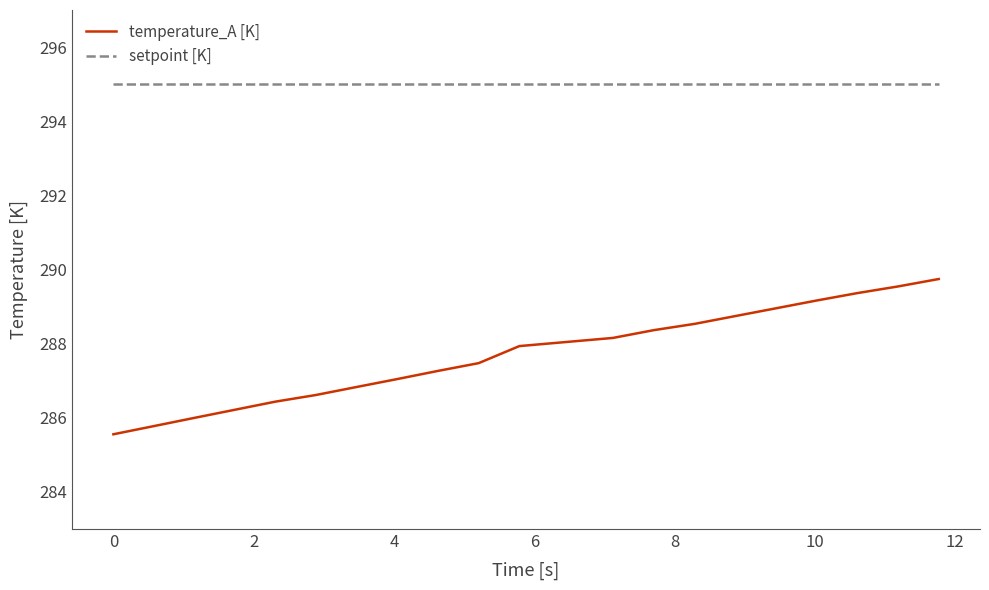

What are all the series names shown in the legend?

temperature_A [K], setpoint [K]